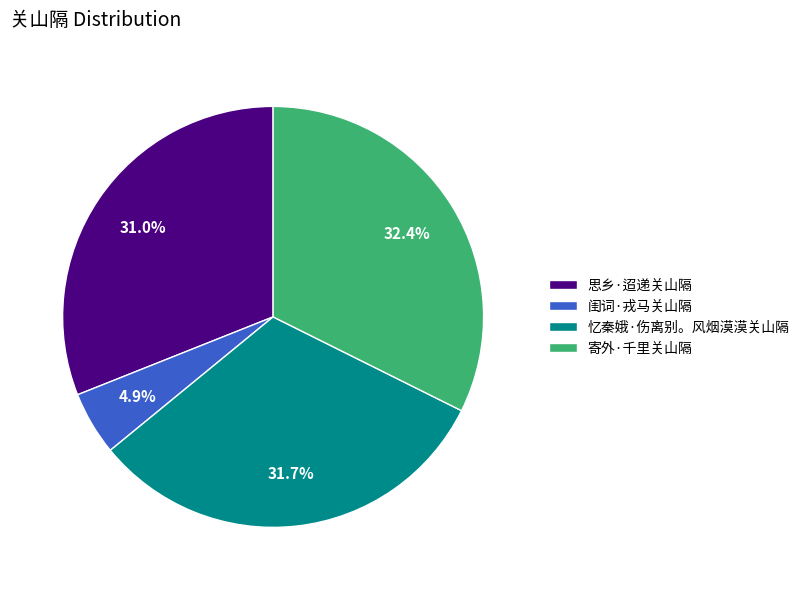

Does any single category account for the majority?

No